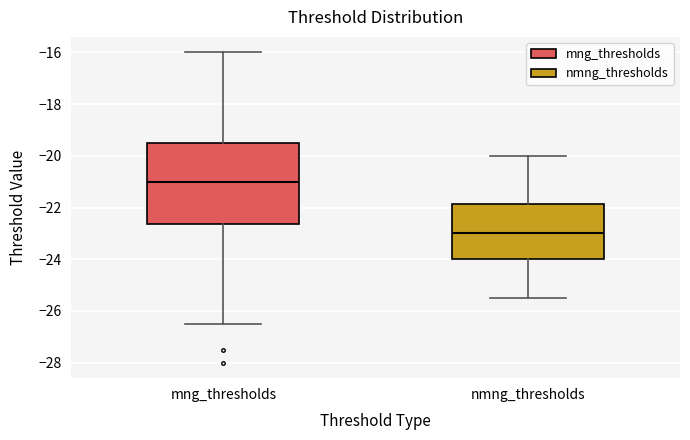

Reading left to right, transcribe this box plot: for each box, give where its median line is, the range the box spans, and where its two whiskers end, as read against the y-axis. The values are not printed on the chart, so give them approximately, as read against the axis.

mng_thresholds: median -21.0, box -22.6 to -19.4, whiskers -26.4 to -16.0
nmng_thresholds: median -23.0, box -24.0 to -21.8, whiskers -25.4 to -20.0